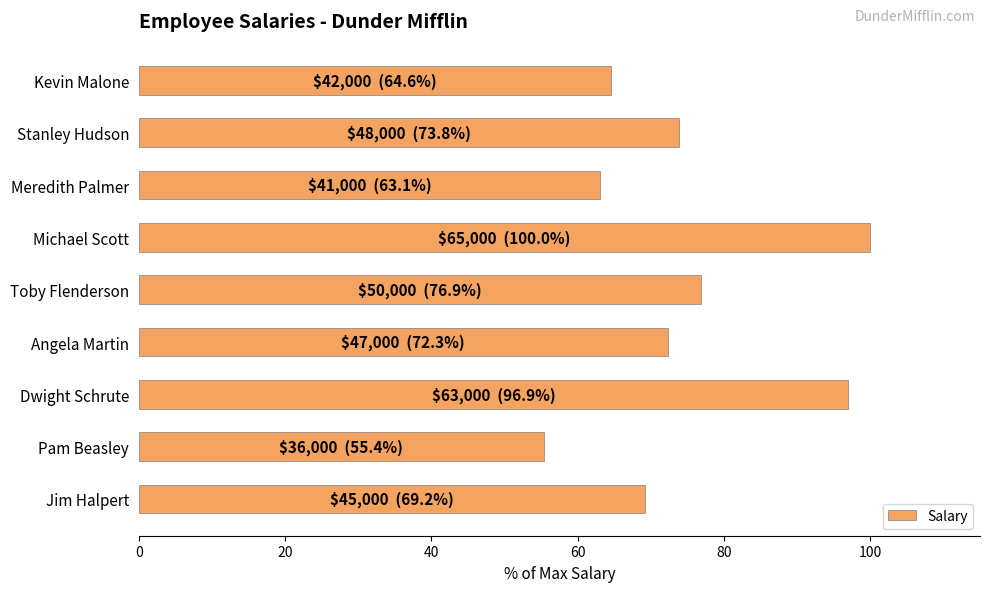

What is the average value?

74.7